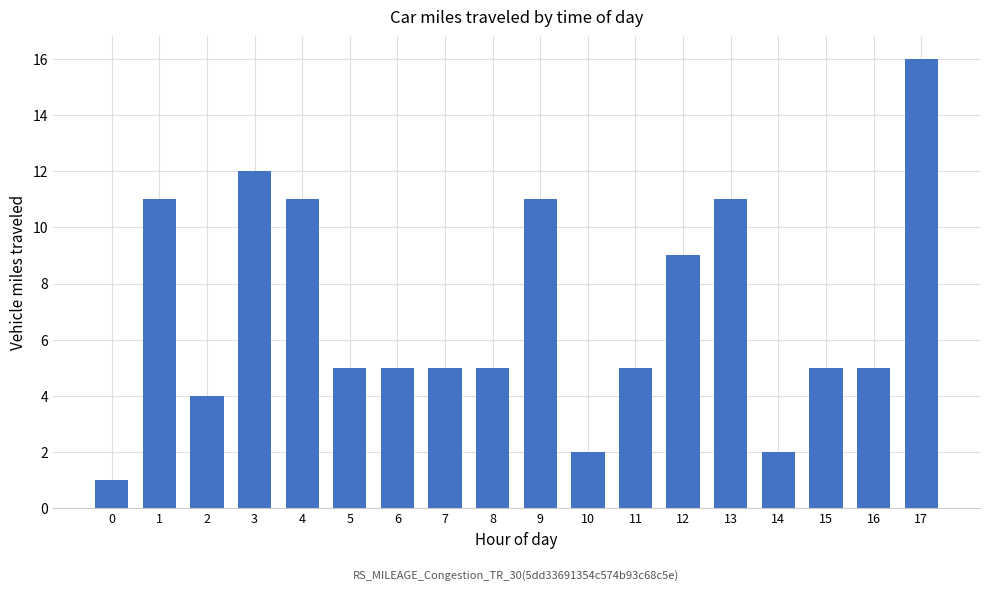

What is the average value?

7